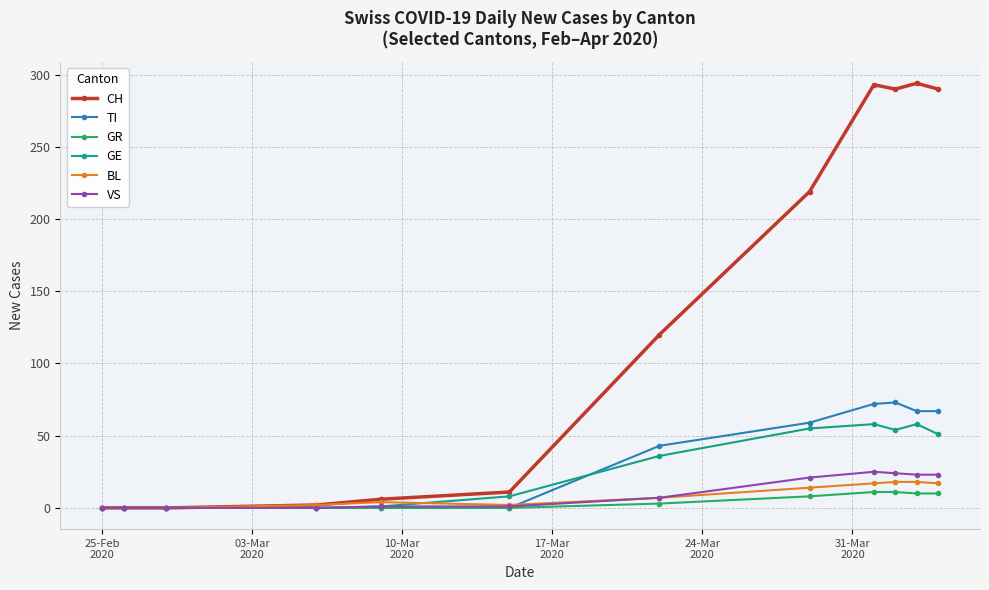

Which series has the largest range (max minus min)?

CH